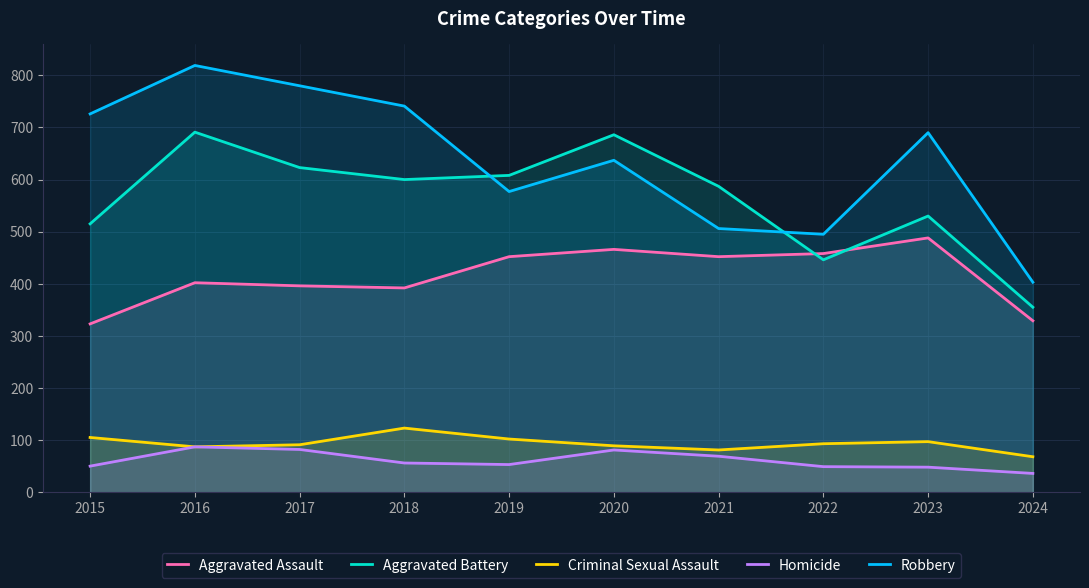

Where is Homicide nearest to the value 61?

2018